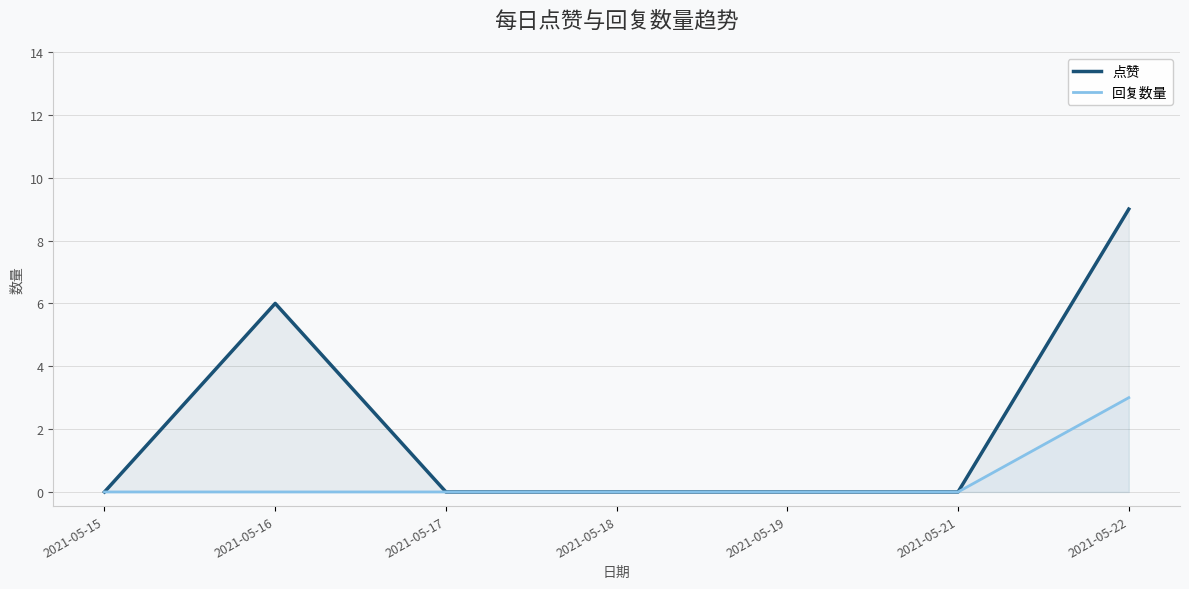

True or false: 点赞 and 回复数量 cross at least once.

False